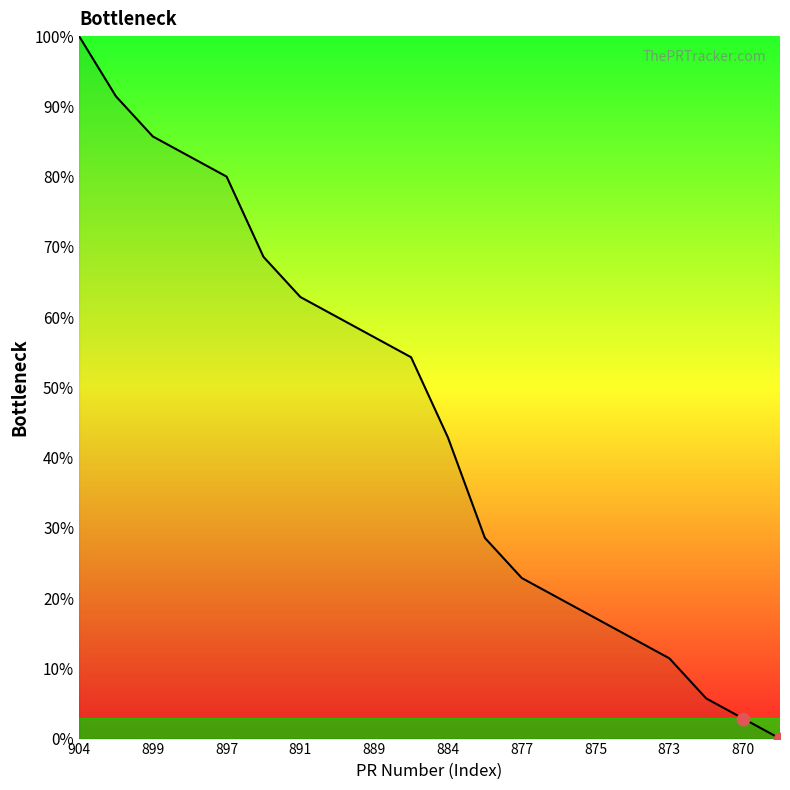

What is the difference between the maximum and minimum values?

100.0